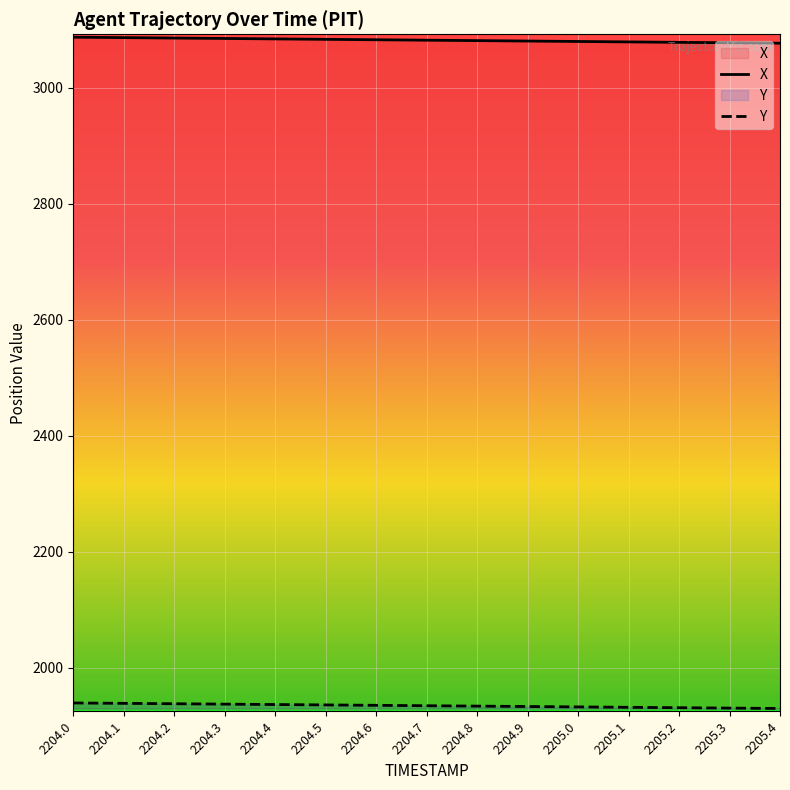

Rank the series by their average value, from highest to lowest.

X, Y